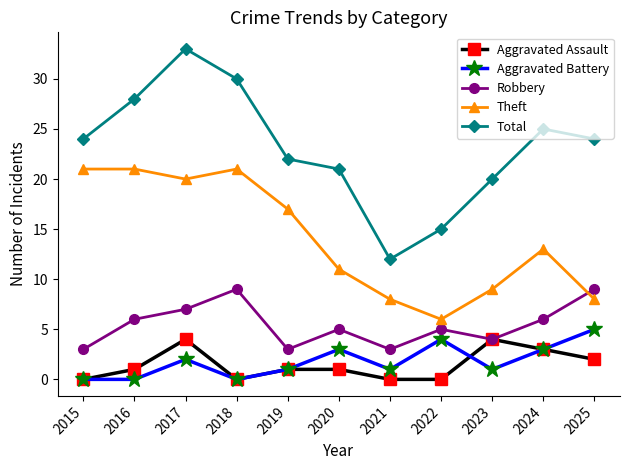

True or false: Aggravated Battery and Theft cross at least once.

False